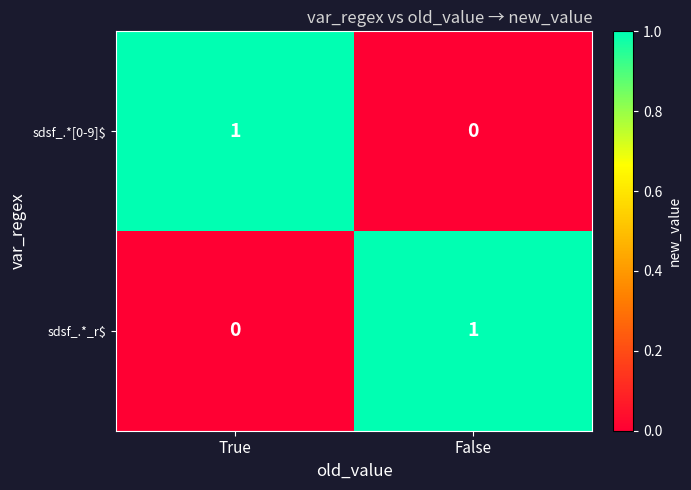

How many positive values does the sdsf_.*[0-9]$ series have?

1